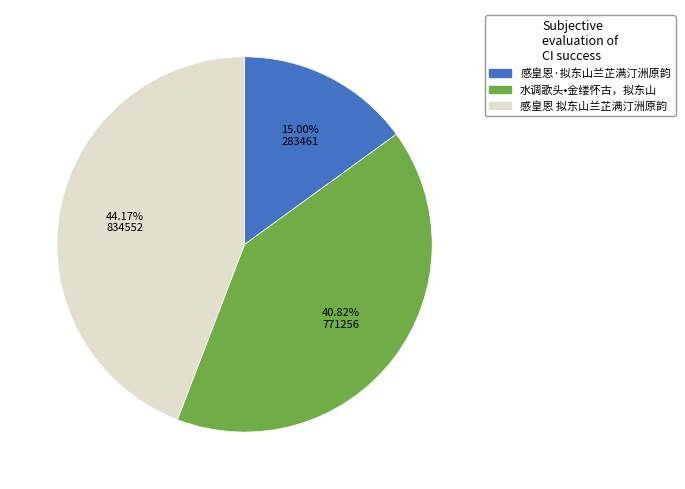

Between 感皇恩·拟东山兰芷满汀洲原韵 and 水调歌头•金缕怀古，拟东山, which is larger?

水调歌头•金缕怀古，拟东山